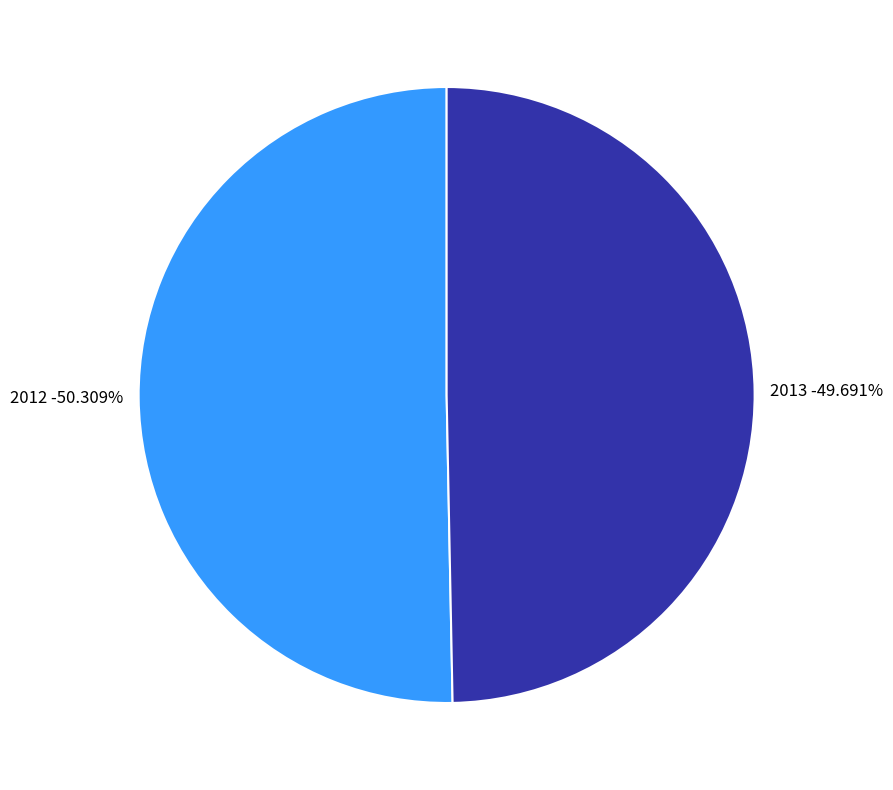

Is it true that 2012 is 50% of the pie?

True